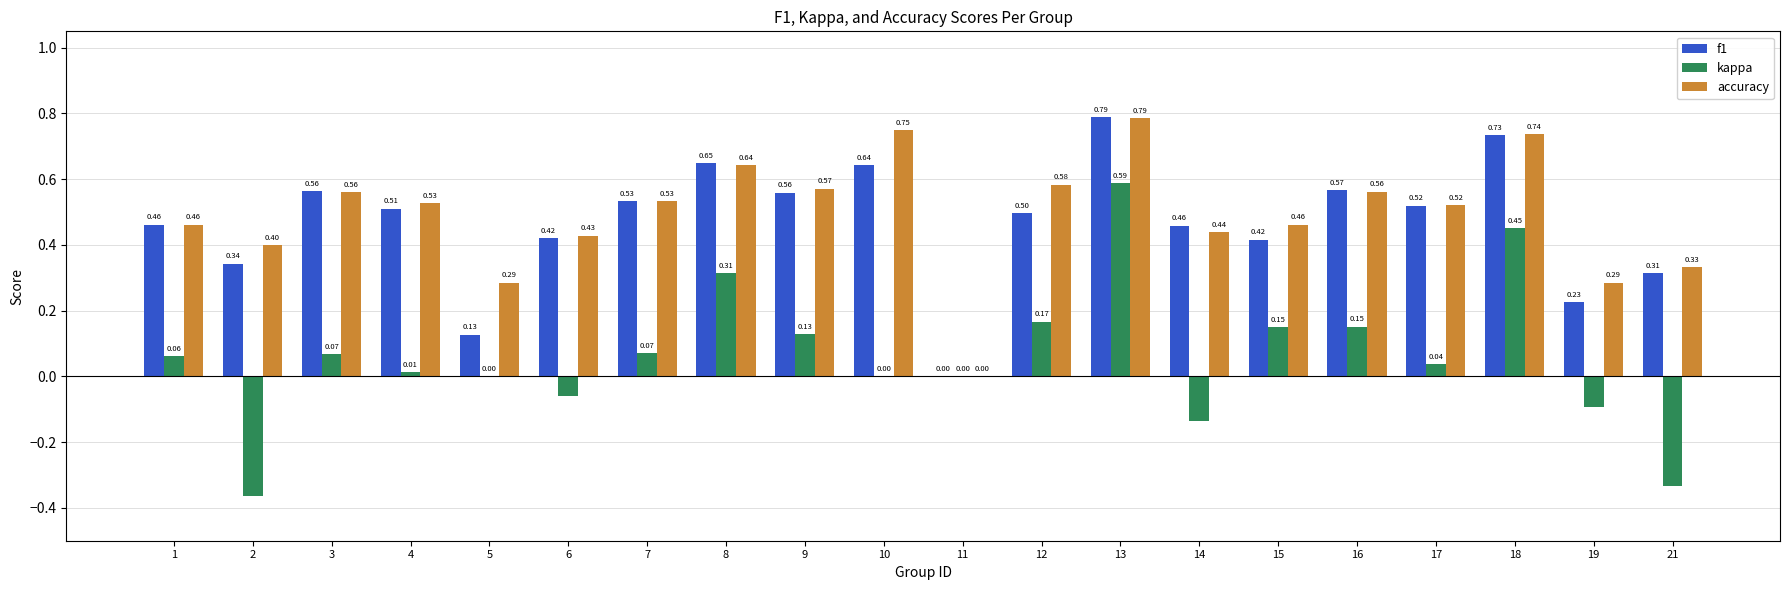

Does the chart contain stacked bars?

No